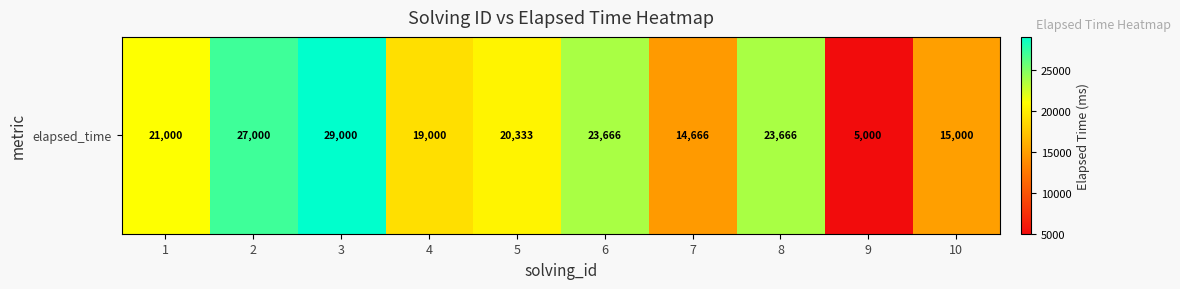

The value at 5 is 20333. True or false?

True